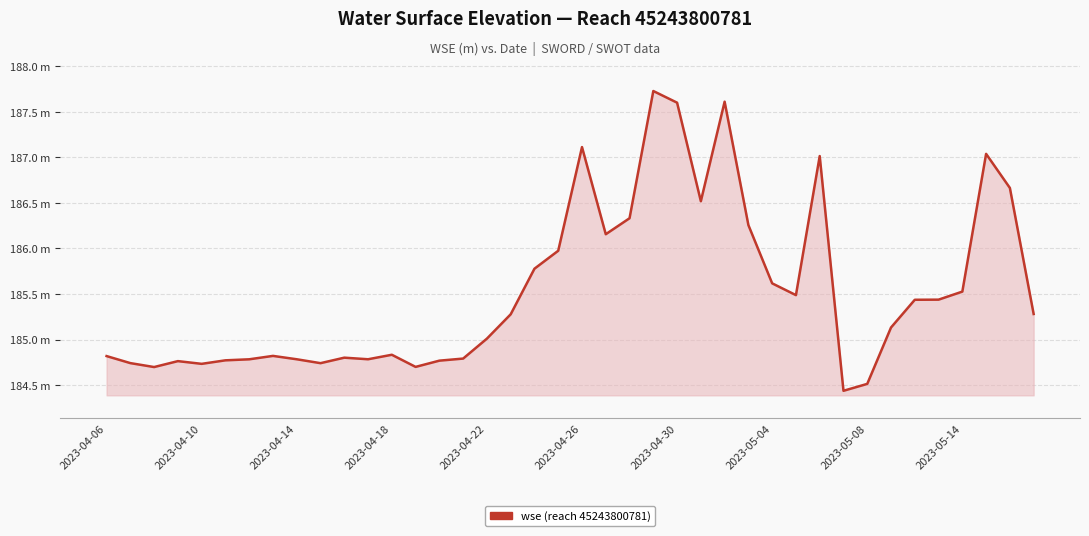

Is this an area chart (filled region under the line)?

Yes